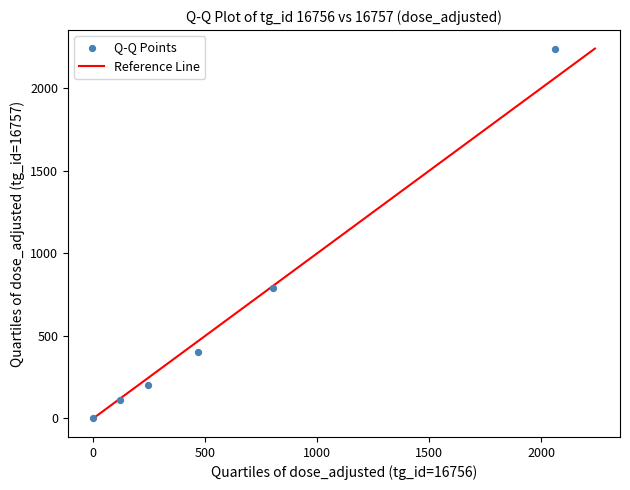

What Y value in the scatter plot is closest to 1120?

792